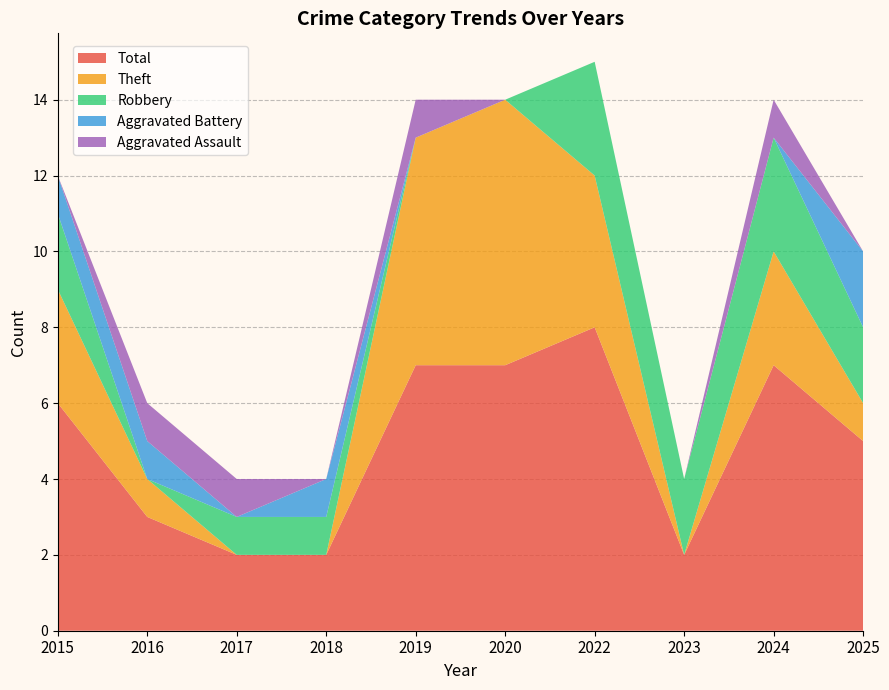

Reading left to right, transcribe all the data shown in this chart.

Aggravated Assault: 0	1	1	0	1	0	0	0	1	0
Aggravated Battery: 1	1	0	1	0	0	0	0	0	2
Robbery: 2	0	1	1	0	0	3	2	3	2
Theft: 3	1	0	0	6	7	4	0	3	1
Total: 6	3	2	2	7	7	8	2	7	5